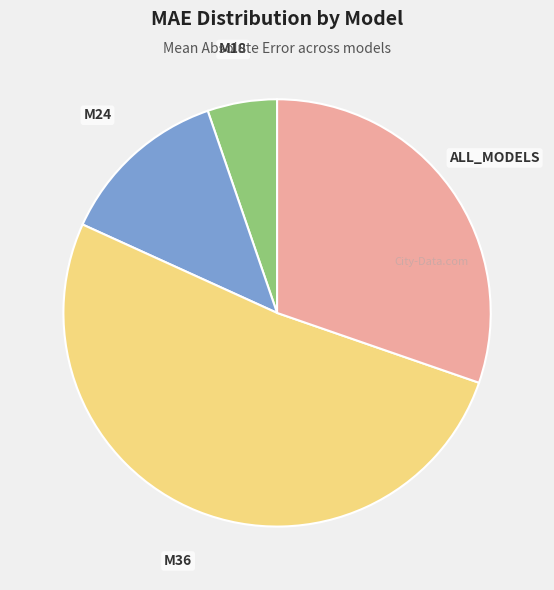

How many segments does this pie chart have?

4